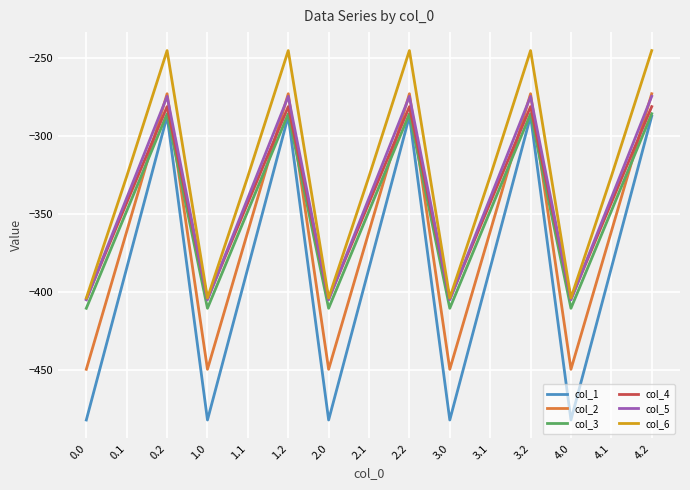

Which series has the widest spread of values?

col_1